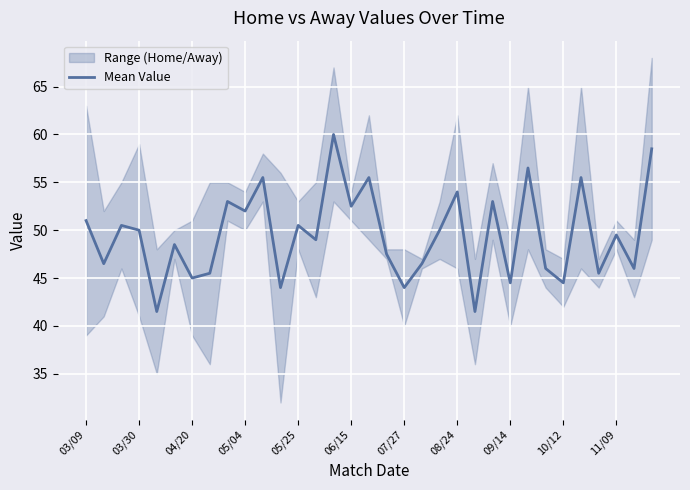

The chart shows a value of 97.4 at 25. True or false?

False